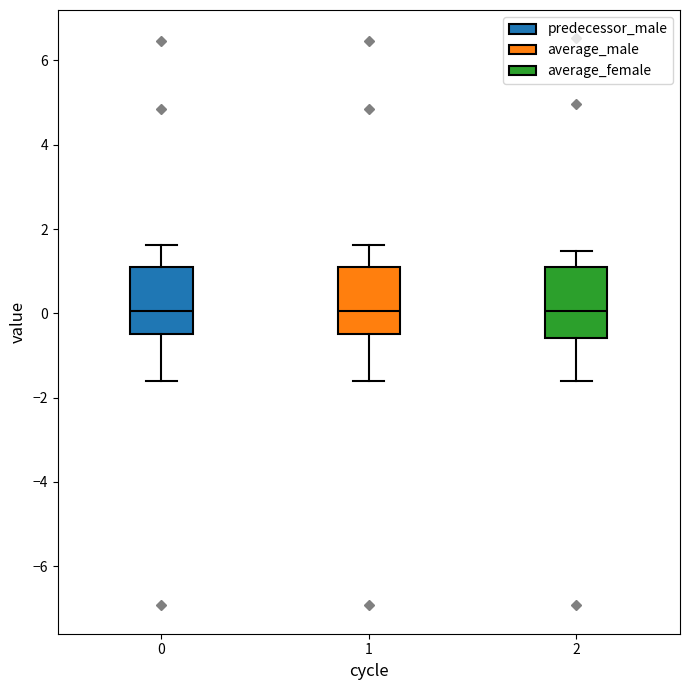

Reading left to right, read every box against the y-axis: the position of its median line, the range the box covers, and the ends of its whiskers. The values are not printed on the chart, so give them approximately, as read against the axis.

0: median 0.0, box -0.4 to 1.2, whiskers -1.6 to 1.6
1: median 0.0, box -0.4 to 1.2, whiskers -1.6 to 1.6
2: median 0.0, box -0.6 to 1.0, whiskers -1.6 to 1.4